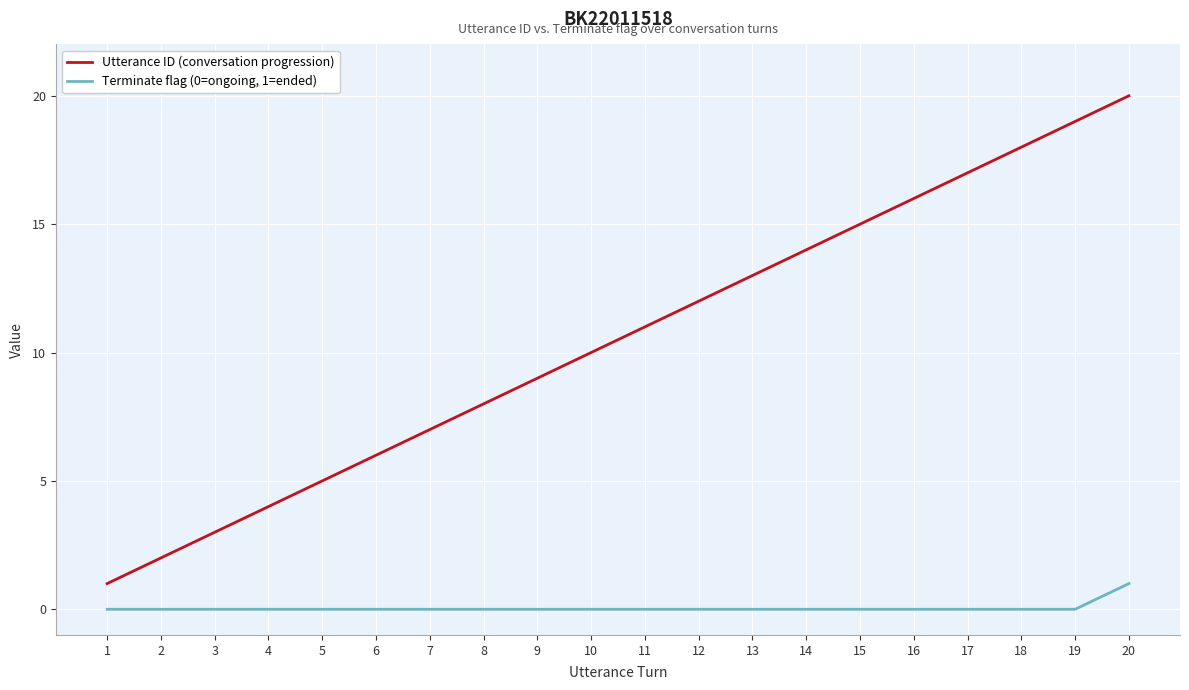

Which series has the widest spread of values?

Utterance ID (conversation progression)